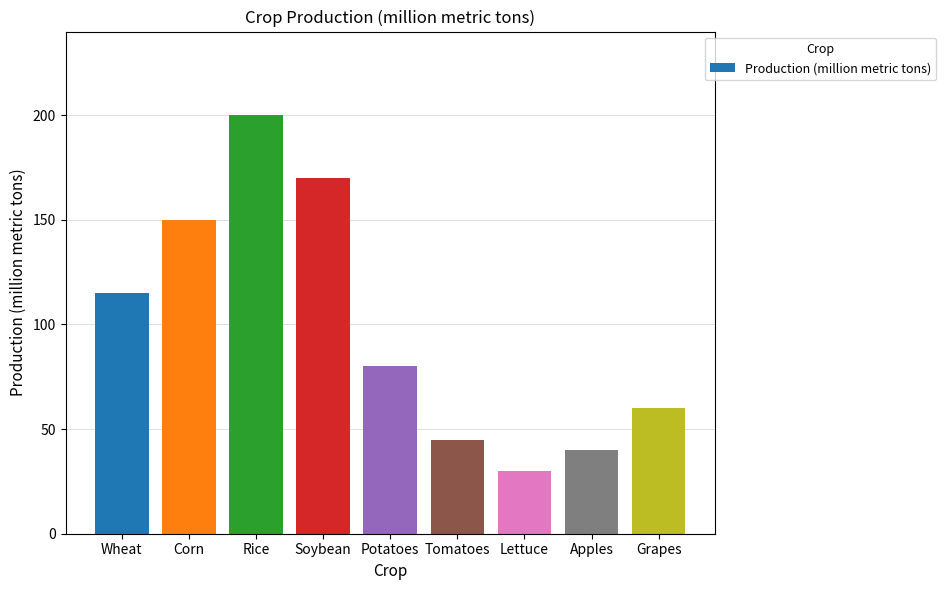

What position from the left is Wheat?

1